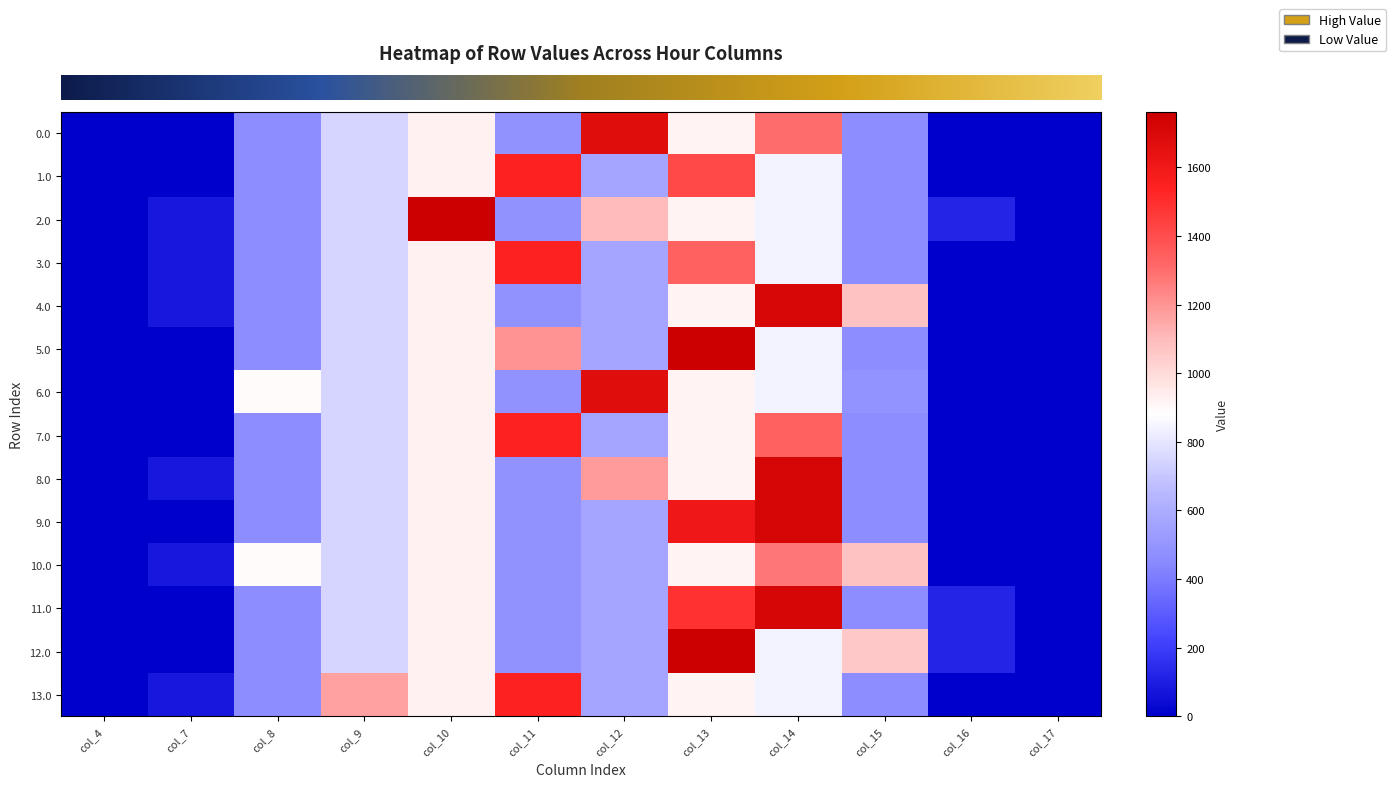

Count the number of categories in the chart.

12